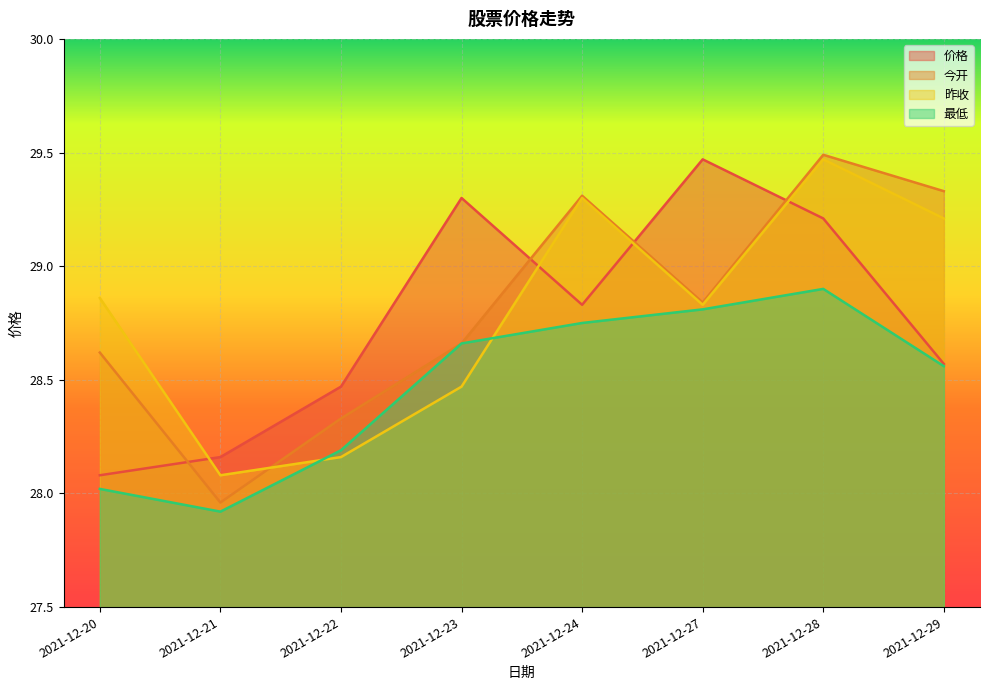

What is the sum of the 今开 values at 2021-12-21 and 2021-12-29?

57.3